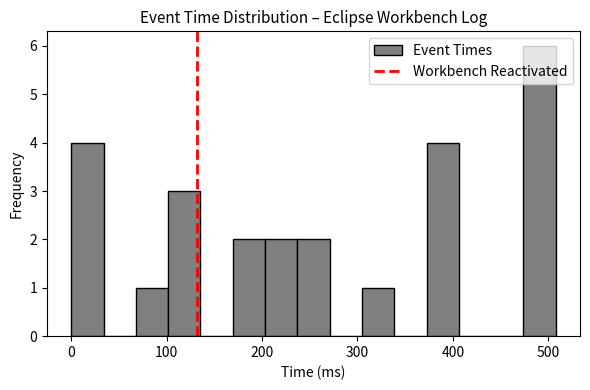

Read against the x-axis, roughly where is the centre of the tallest bar?

490